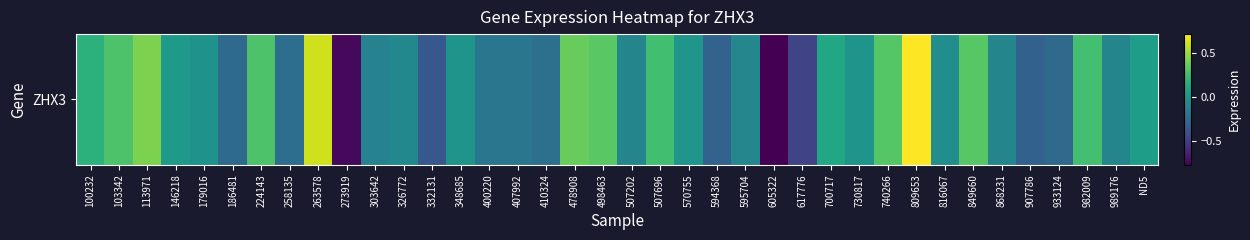

Which has a higher value, 400220 or 478908?

478908